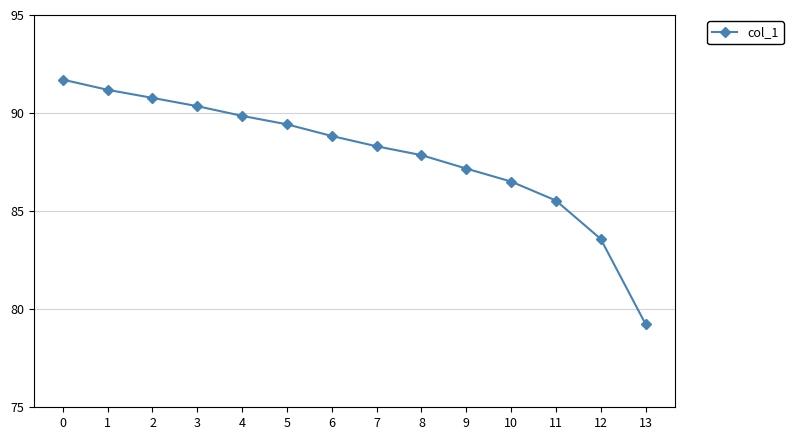

True or false: the data has more than 2 interior local peaks.

False